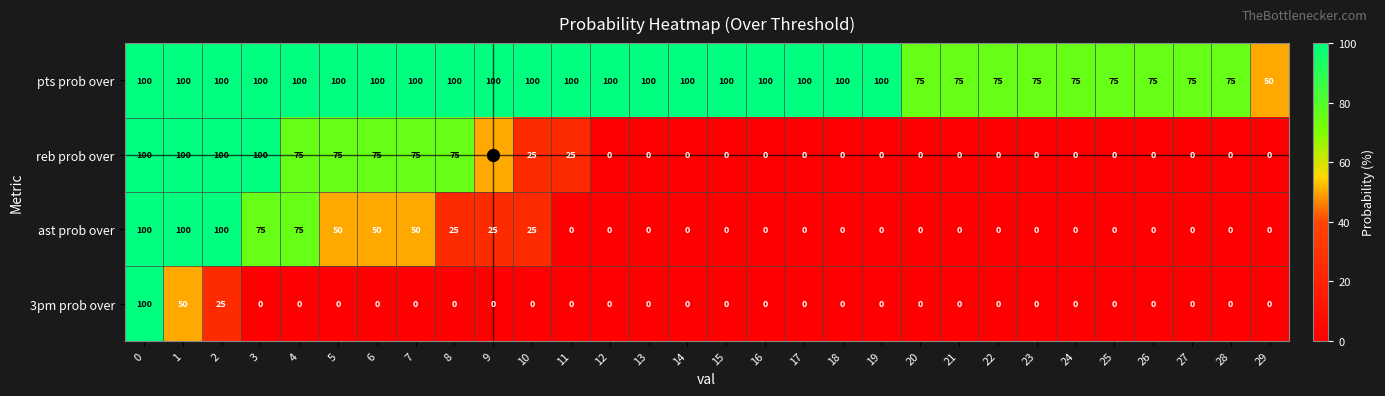

The value of 3pm prob over at 2 is 25. True or false?

True